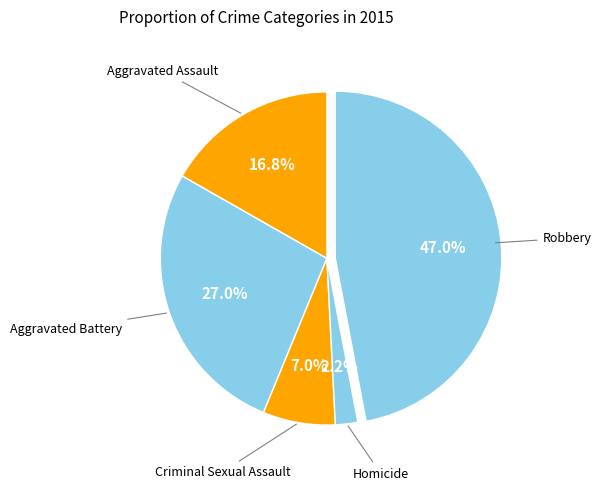

Rank the categories by value from highest to lowest.

Robbery, Aggravated Battery, Aggravated Assault, Criminal Sexual Assault, Homicide